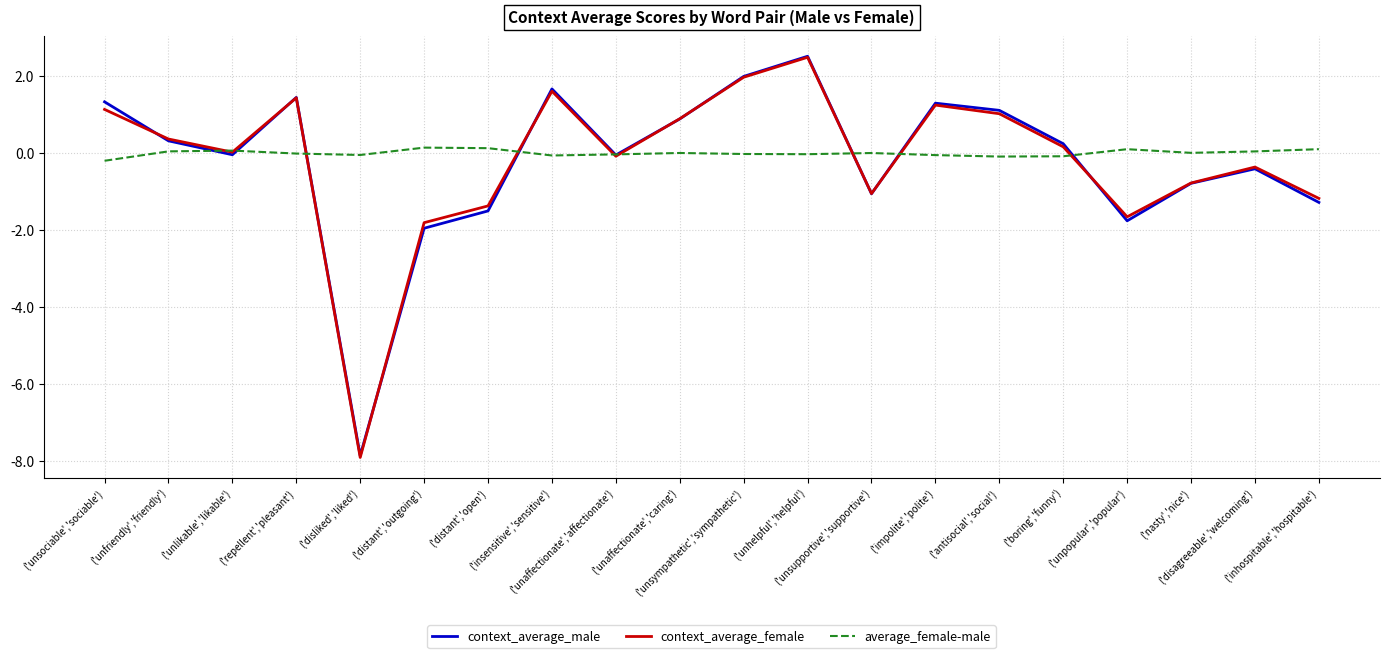

Is it true that context_average_male equals 0.3 at ('unfriendly','friendly')?

True